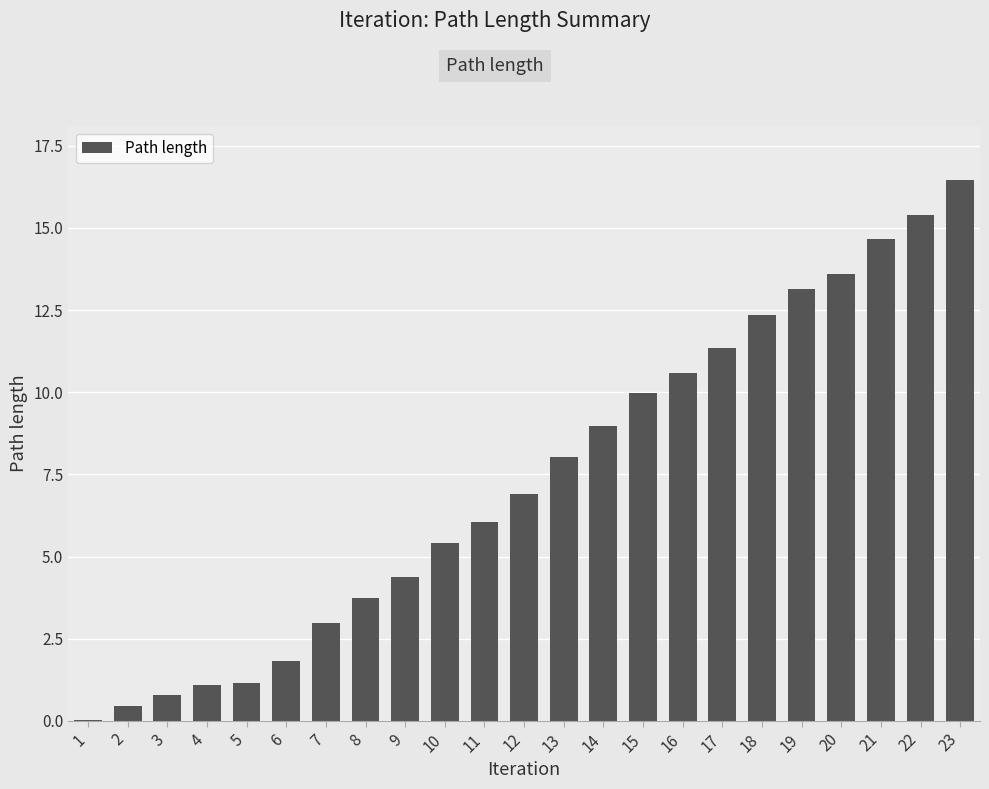

What is the sum of all values?

169.4